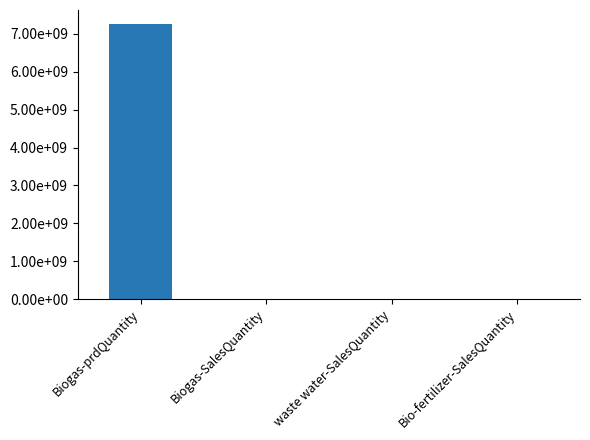

Reading left to right, what are all the values shown in this chart?

7267388181.6	380395.1	2674420.7	32248.0